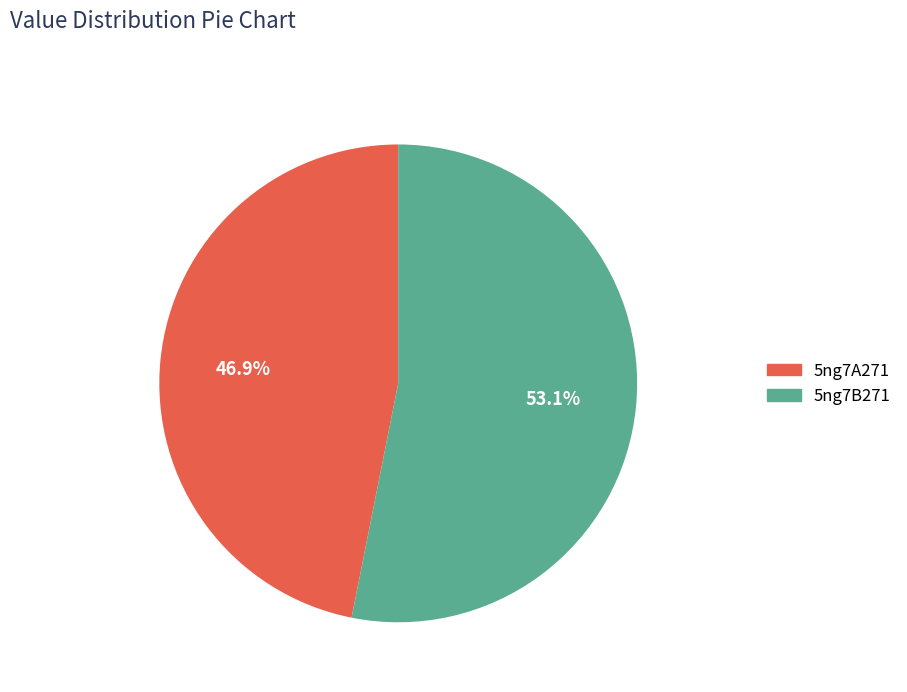

Is it true that 5ng7B271 is 46% of the pie?

False